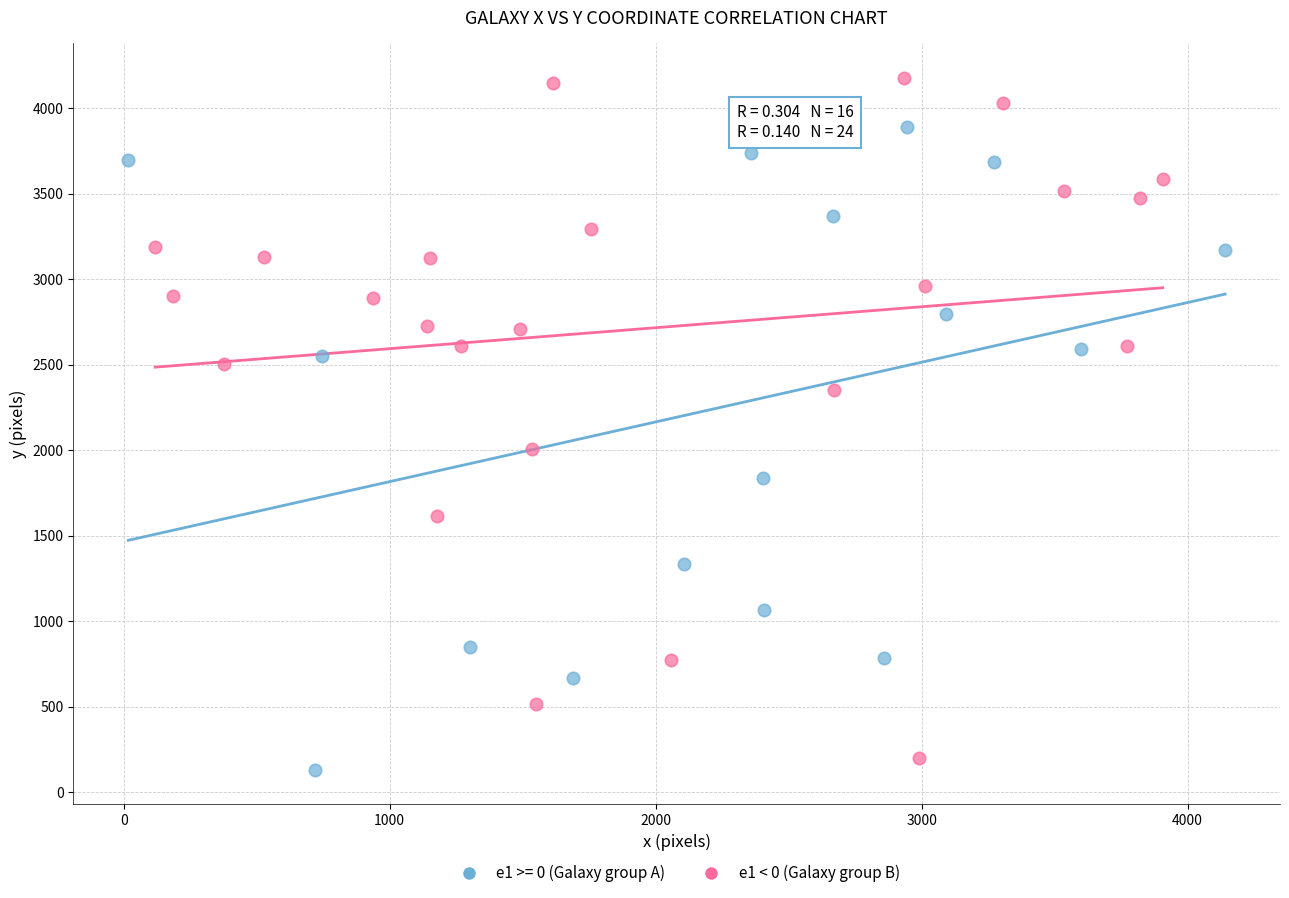

Which series contains the highest Y value?

e1 < 0 (Galaxy group B)